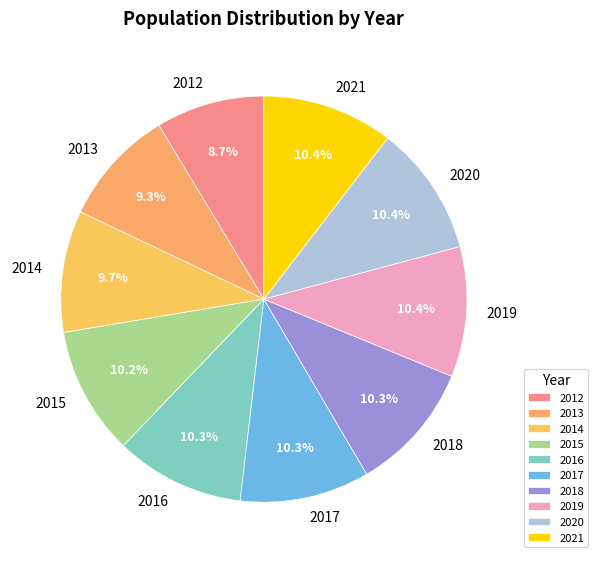

What is the ratio of the value at 2013 to the value at 2016?

0.9